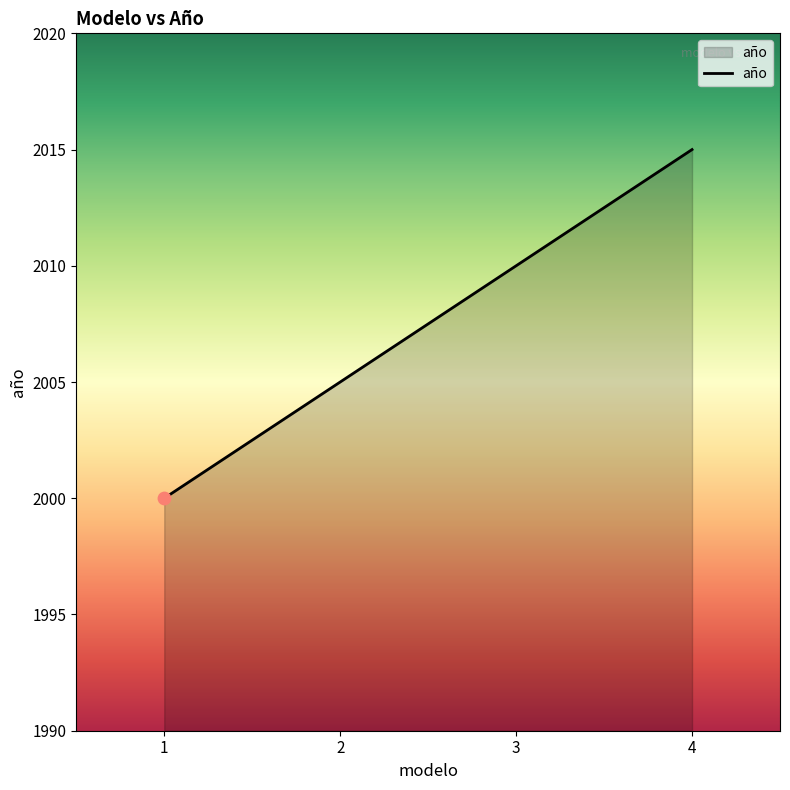

What is the change in value from 1 to 4?

+15